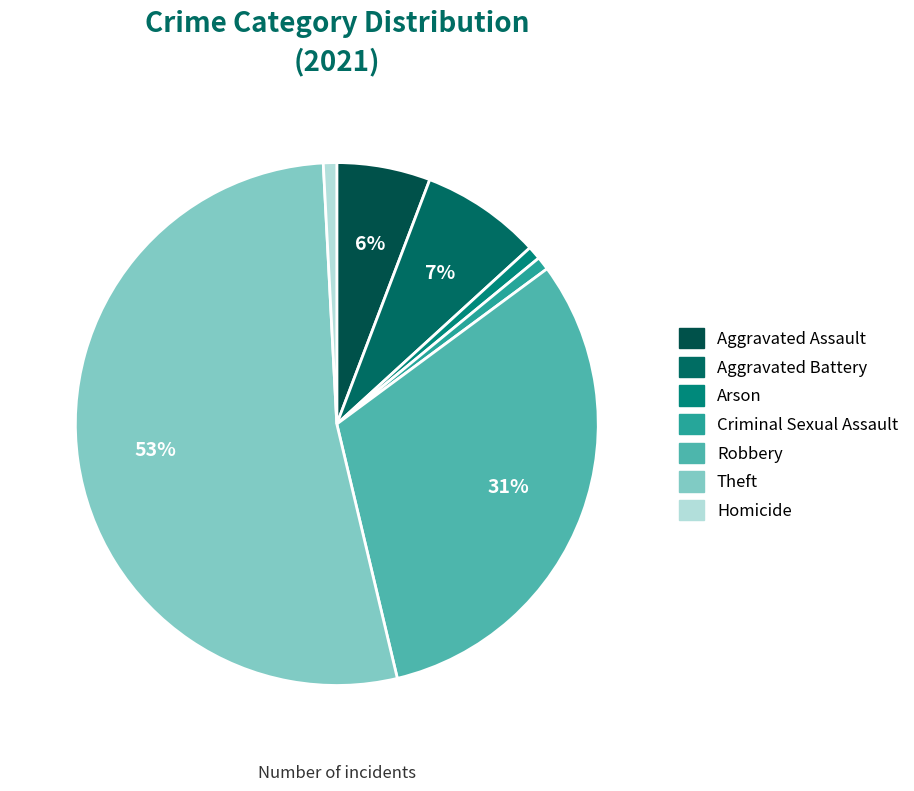

To the nearest percent, what is the difference between the largest and smallest slice percentages?

52%